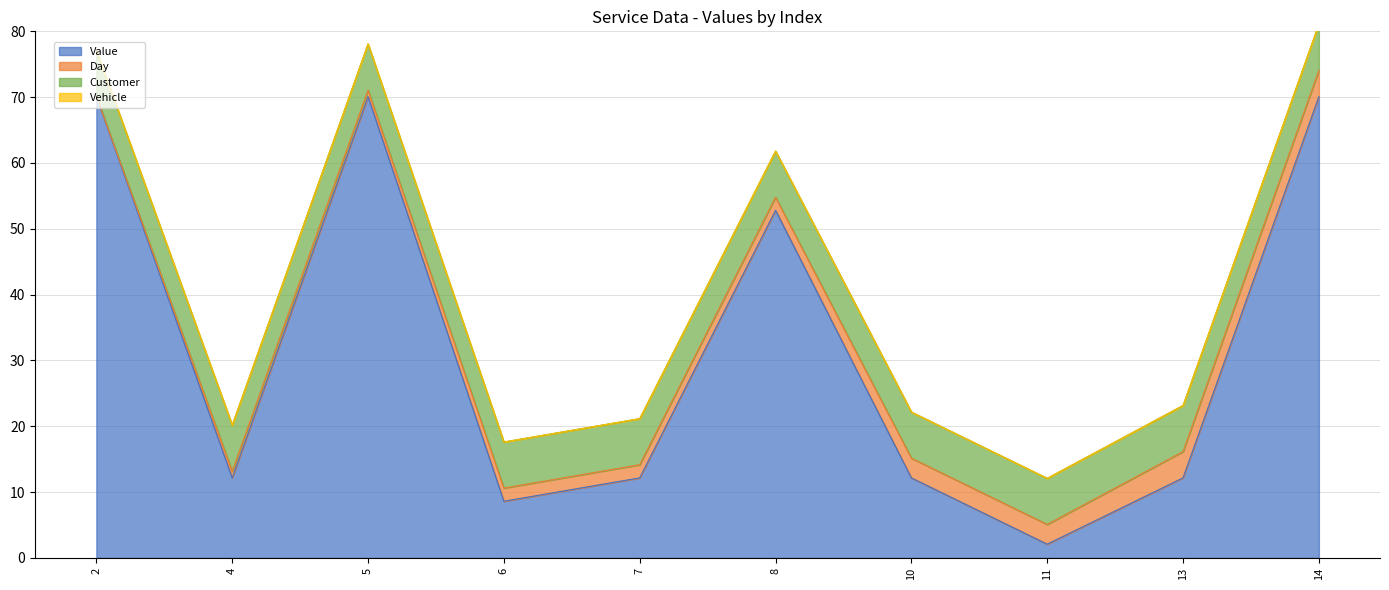

How many distinct data groups are displayed?

4